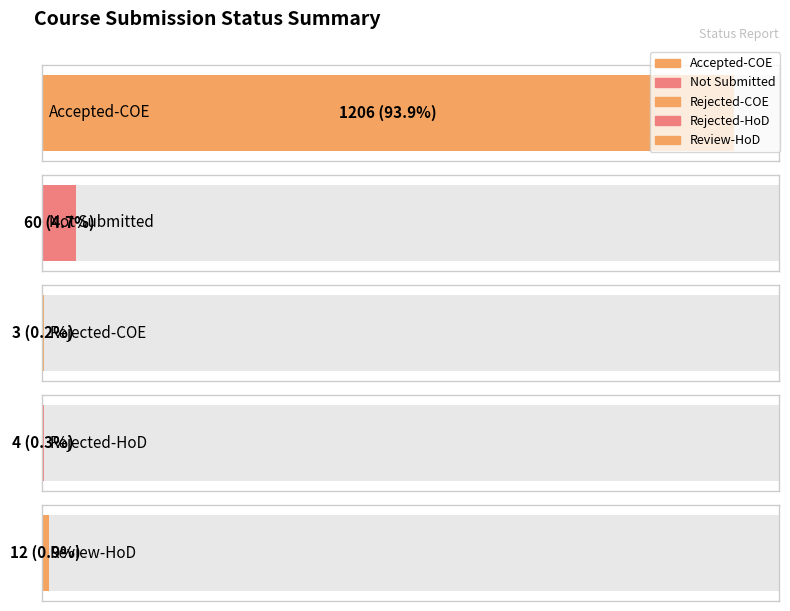

Is it true that the value at Rejected-COE is 1?

False